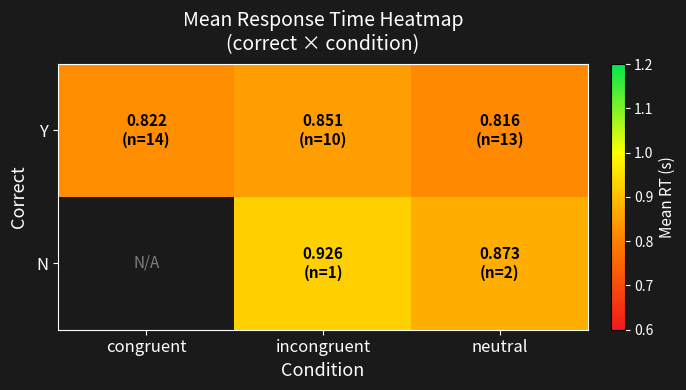

What is the sum of the Y values at congruent and incongruent?

1.7